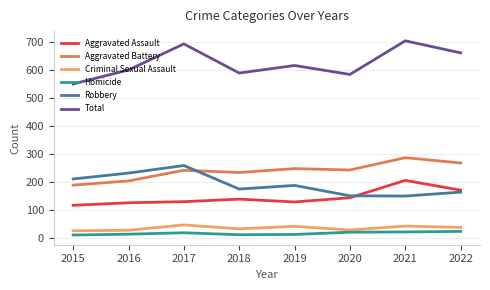

Is it true that Aggravated Assault equals 48 at 2020?

False